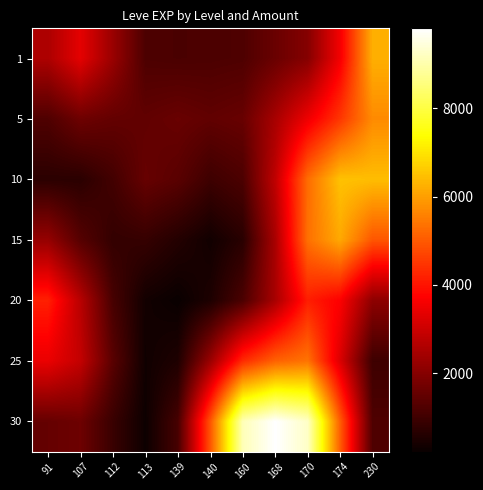

At 160, list the series in order from largest to smallest.

30, 25, 5, 1, 10, 20, 15